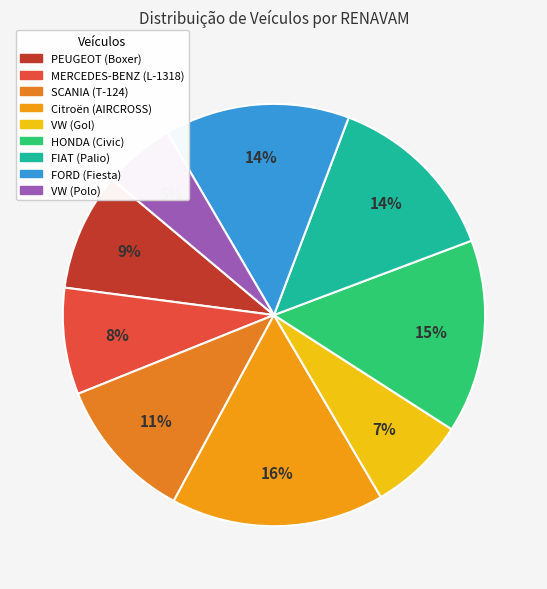

Does any single category account for the majority?

No